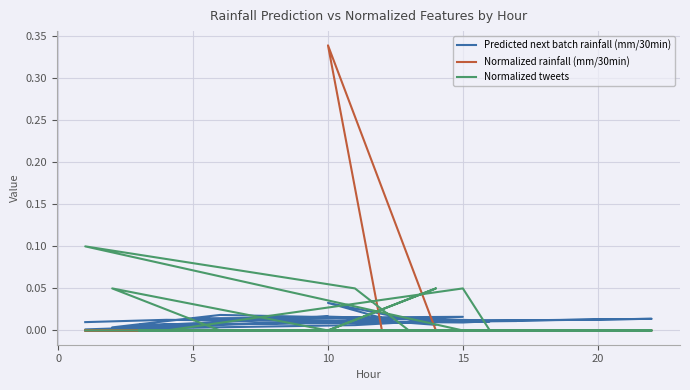

Between 14 and 15, which is larger?

14